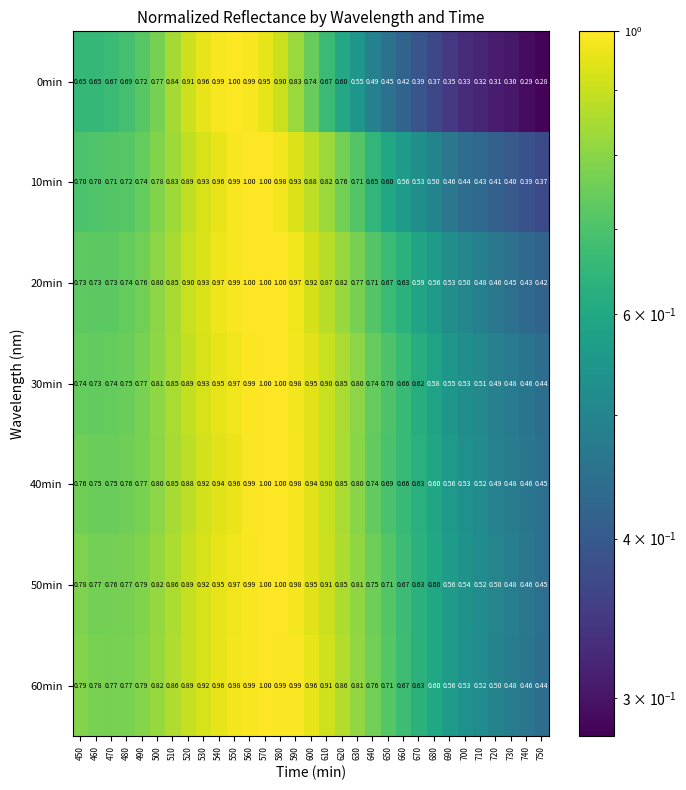

What is the spread (max minus min) of values at 640?

0.3